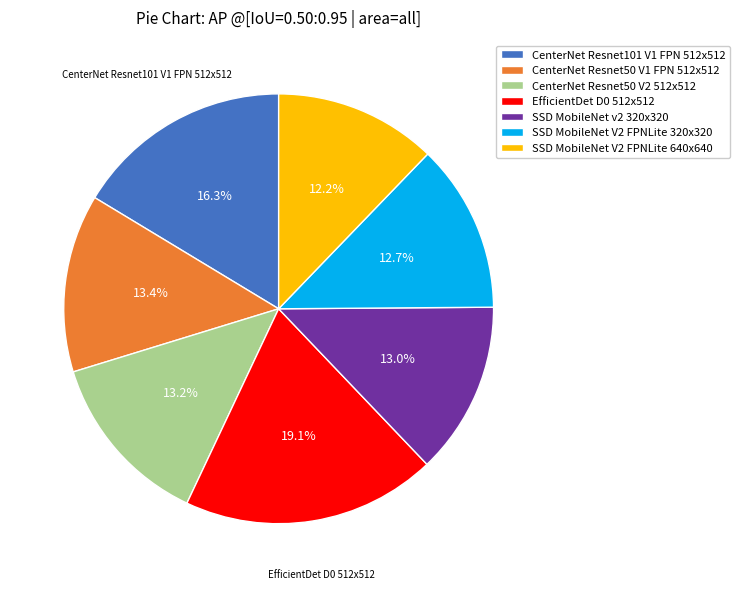

To the nearest percent, what is the combined percentage of EfficientDet D0 512x512 and CenterNet Resnet50 V2 512x512?

32%